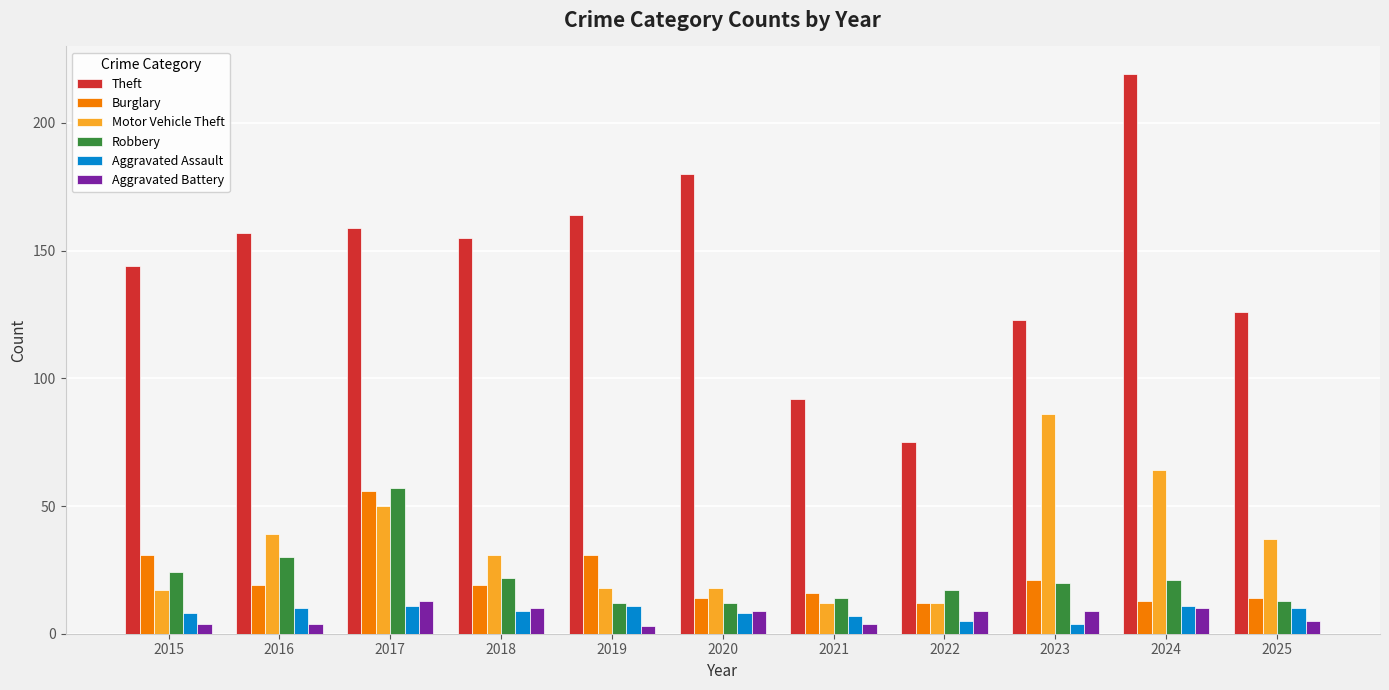

What is the sum of all Robbery values?

242